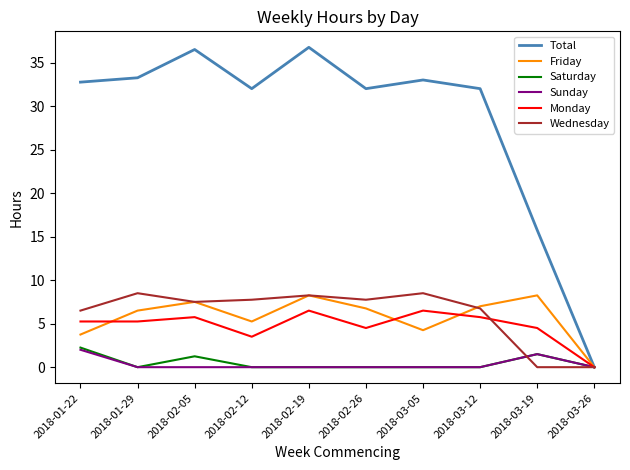

Where is Monday nearest to the value 3?

2018-02-12